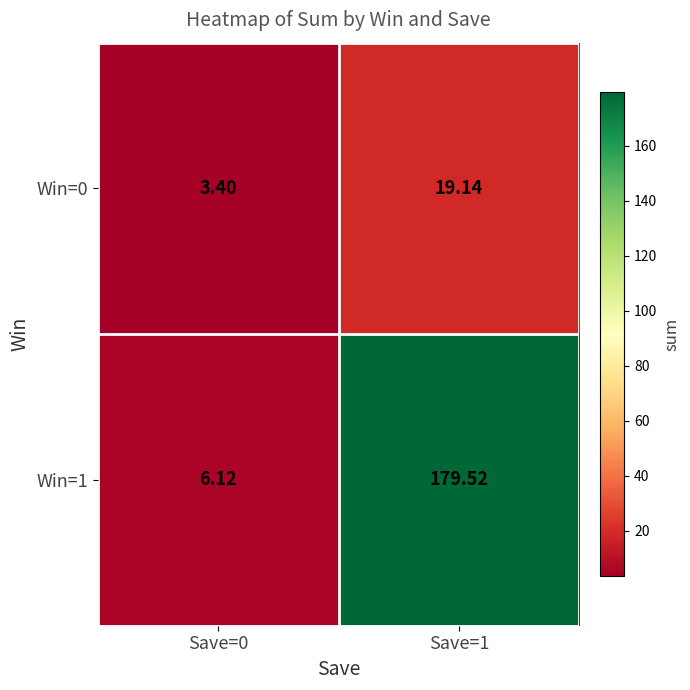

What is the minimum value shown in the chart?

3.4